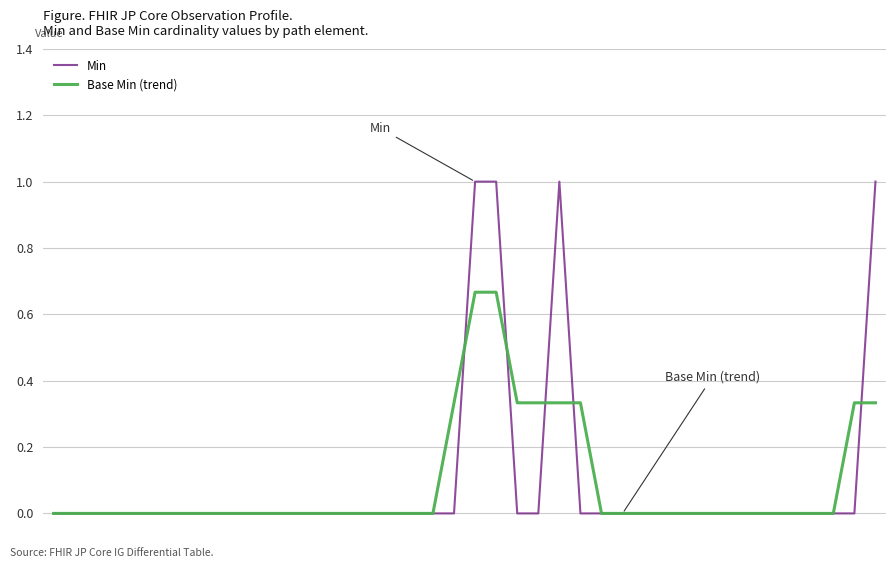

How many lines are shown in the chart?

2